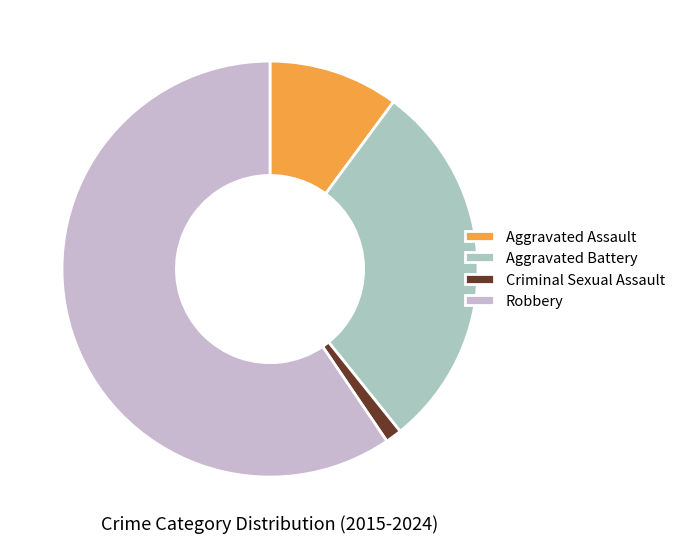

How many segments does this pie chart have?

4